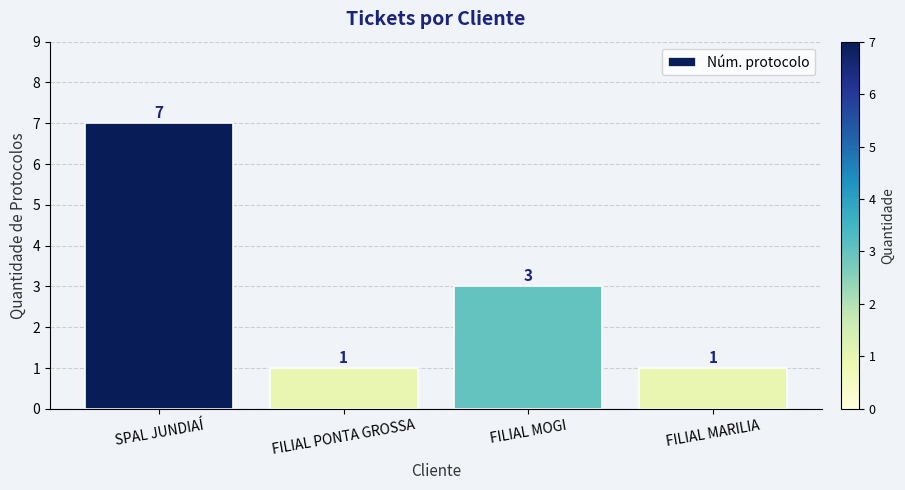

What is the label of the 2nd bar from the left?

FILIAL PONTA GROSSA